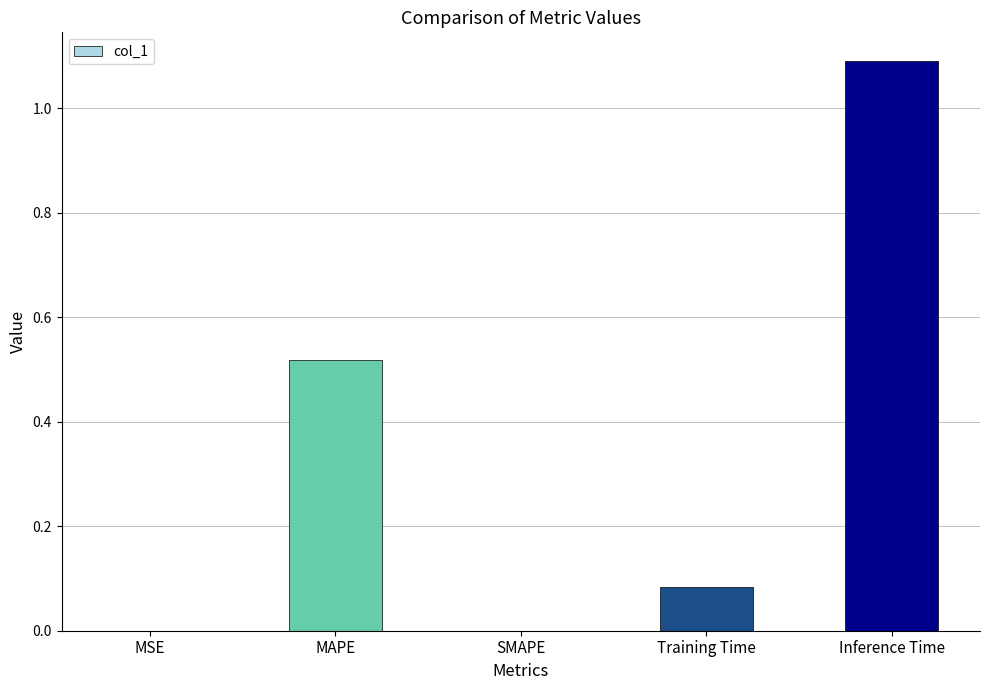

The value at SMAPE is -0.6. True or false?

False